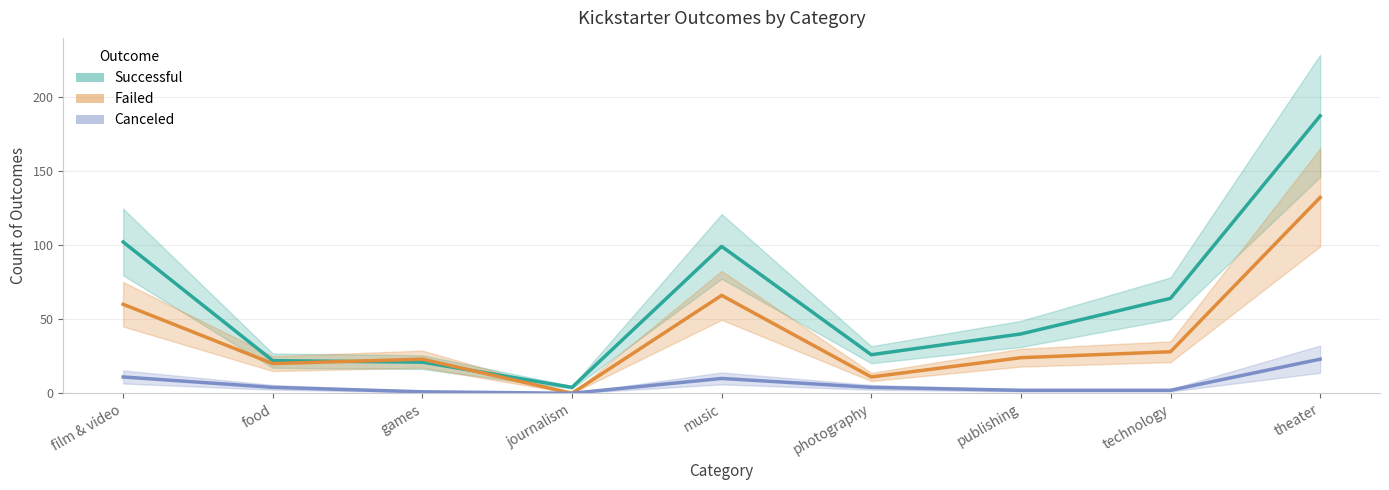

What is the label of the 5th point from the left?

music